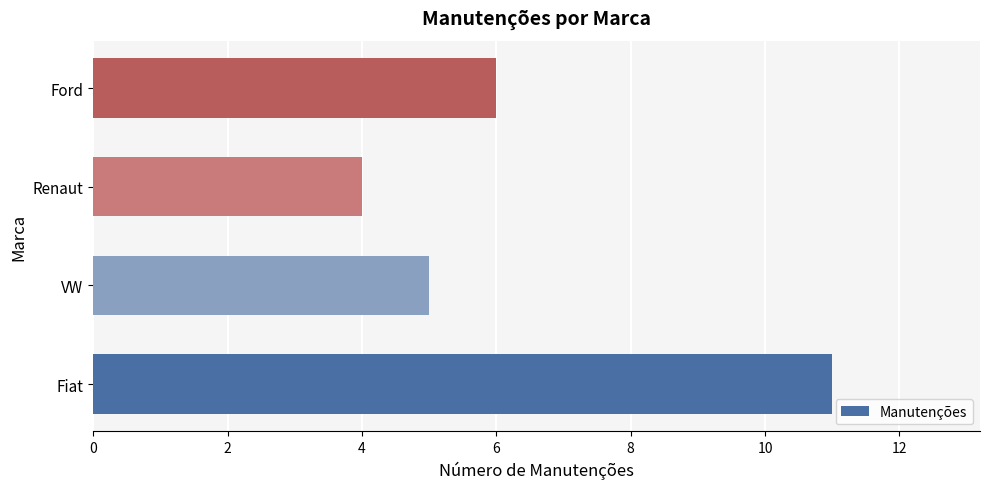

What is the difference between the second highest and second lowest values?

1